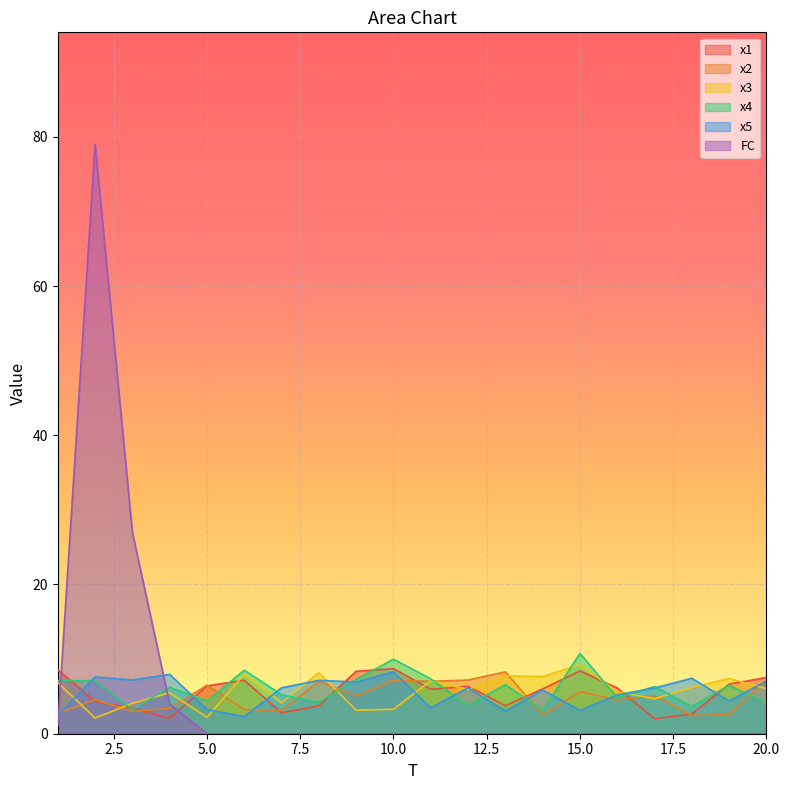

True or false: FC and x5 cross at least once.

True